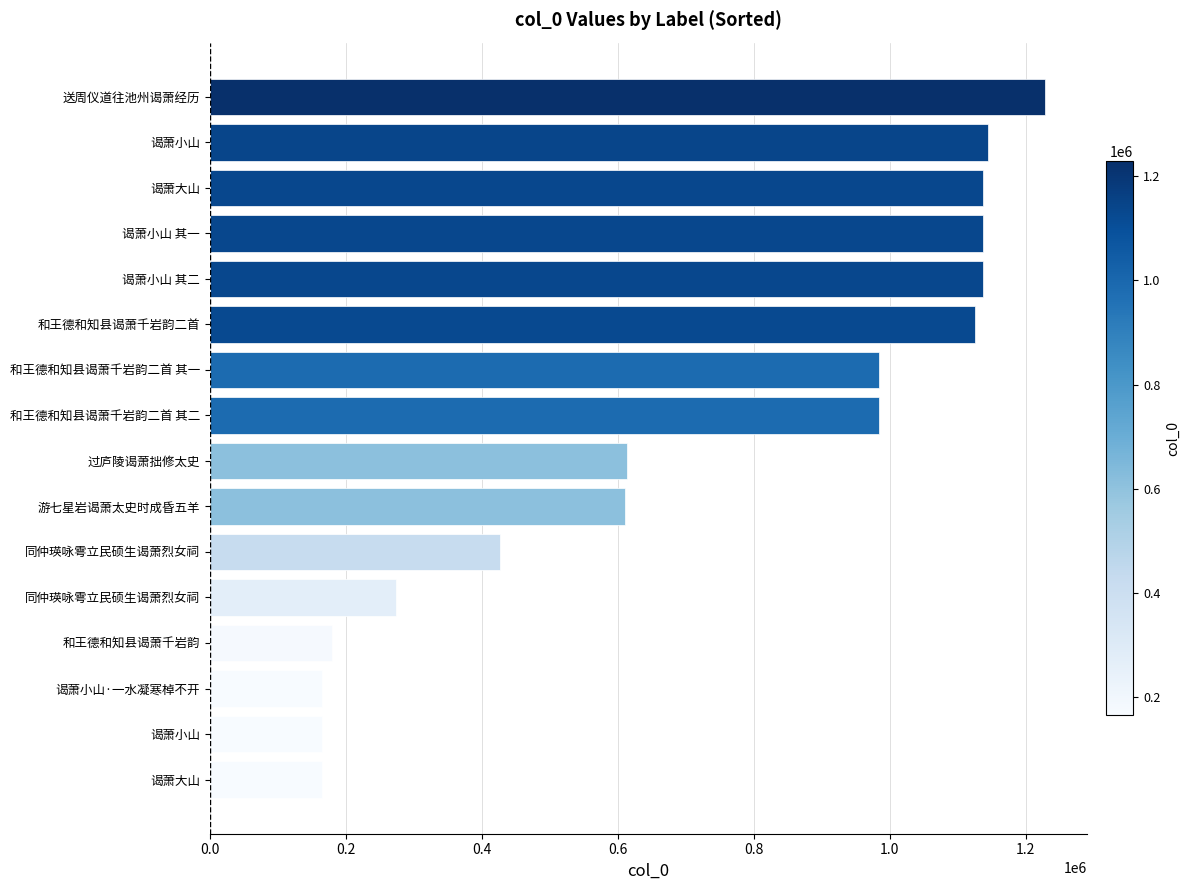

Where is the data nearest to the value 696993?

过庐陵谒萧拙修太史